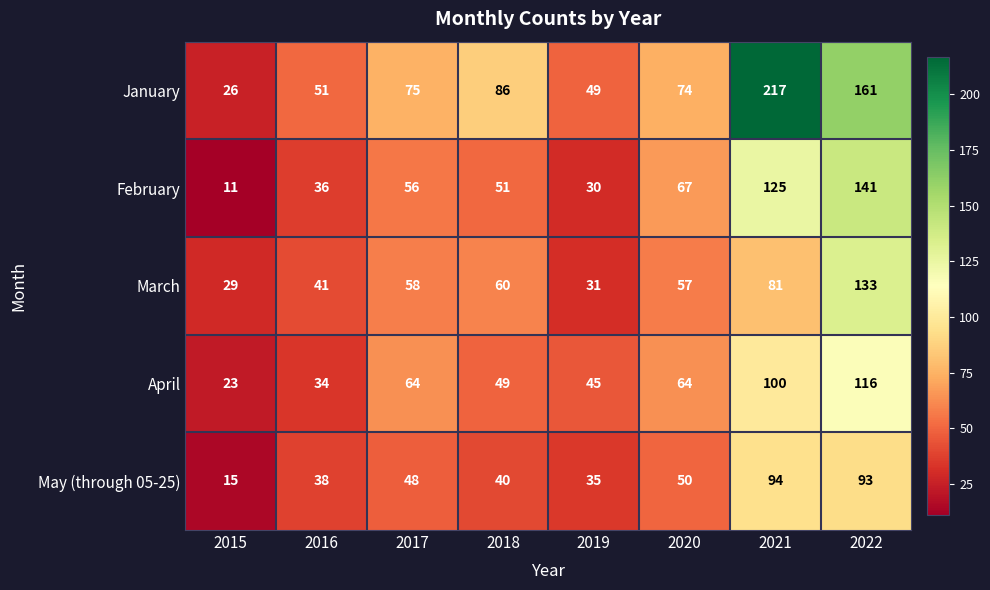

Between 2015 and 2018, which series saw the biggest shift?

January